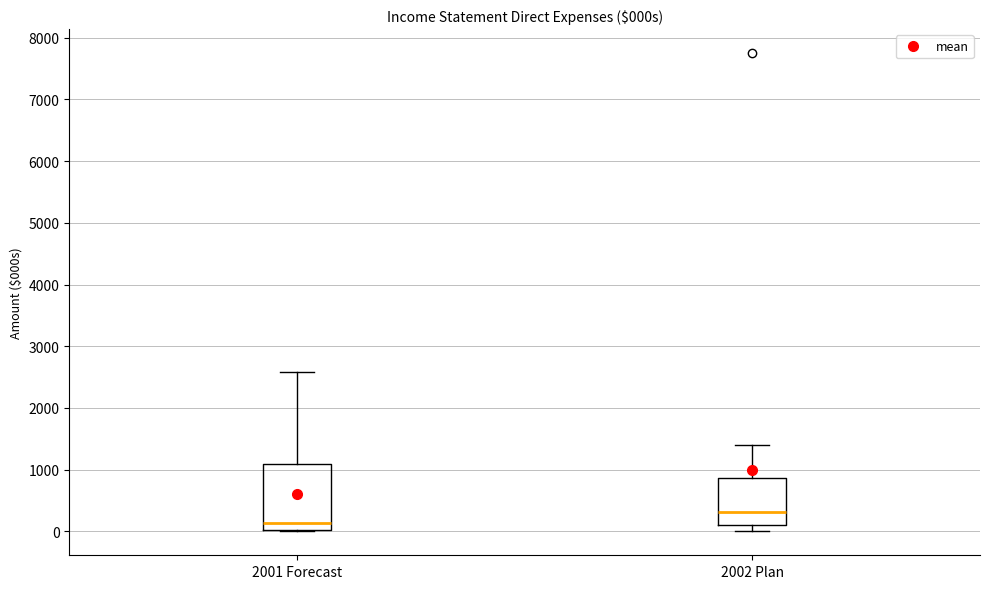

Comparing the boxes themselves (not the whiskers), which one is the tallest?

2001 Forecast